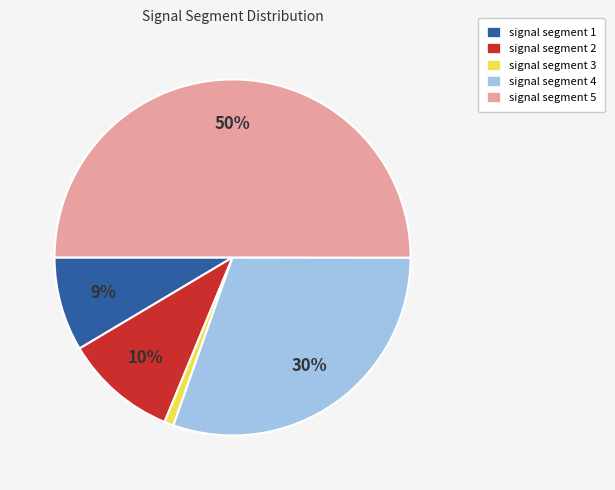

To the nearest percent, what is the difference between the signal segment 3 and signal segment 2 slice percentages?

9%